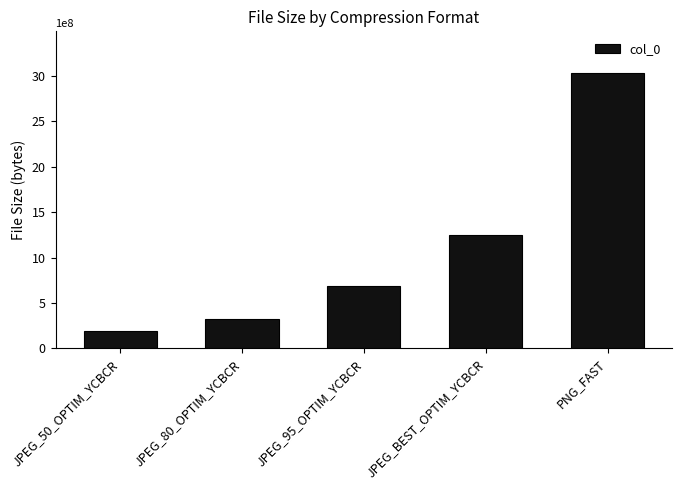

What is the difference between the values at JPEG_80_OPTIM_YCBCR and JPEG_95_OPTIM_YCBCR?

362795008